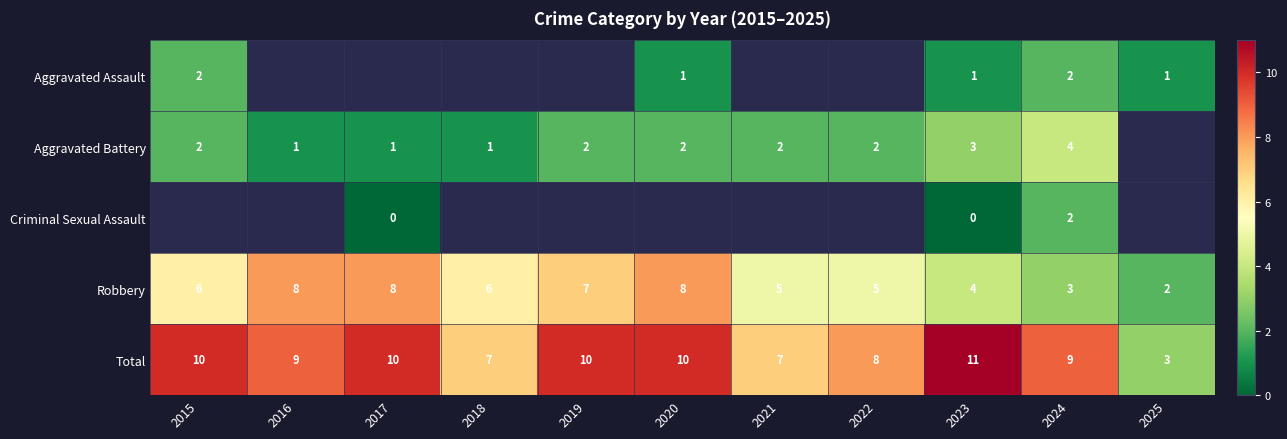

At which category is the sum across all series the highest?

2024